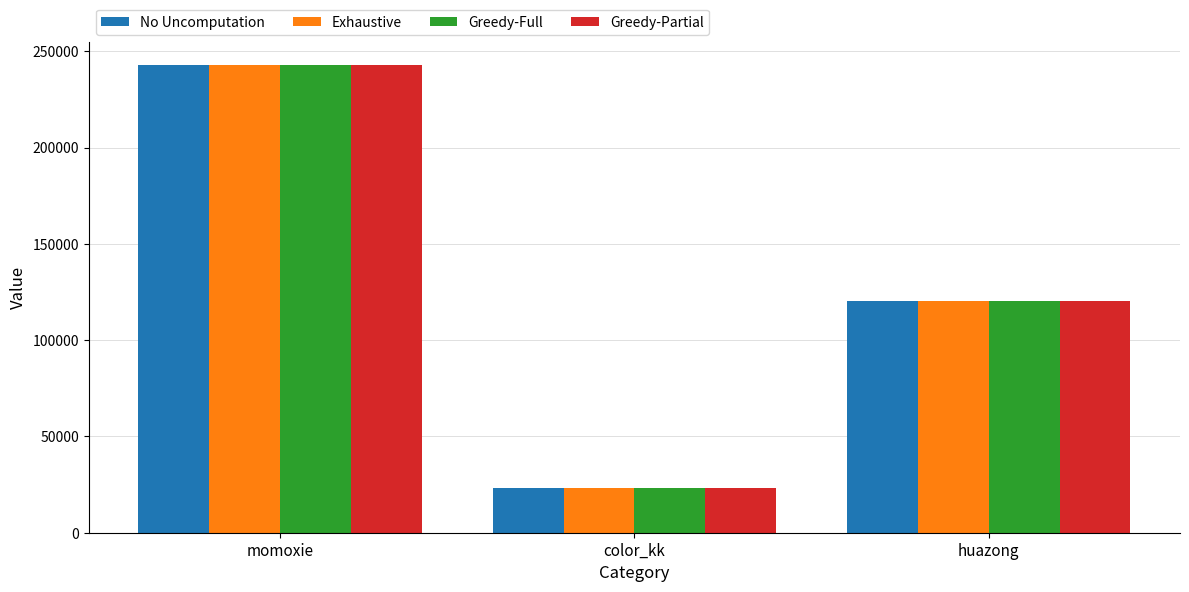

At which label does Greedy-Partial first exceed 120078?

momoxie